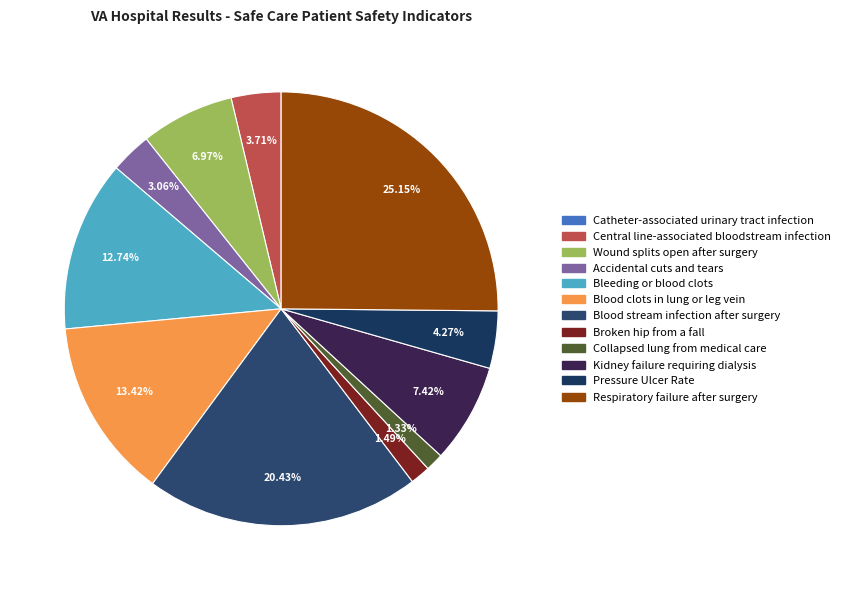

To the nearest percent, what portion does Blood clots in lung or leg vein represent?

13%